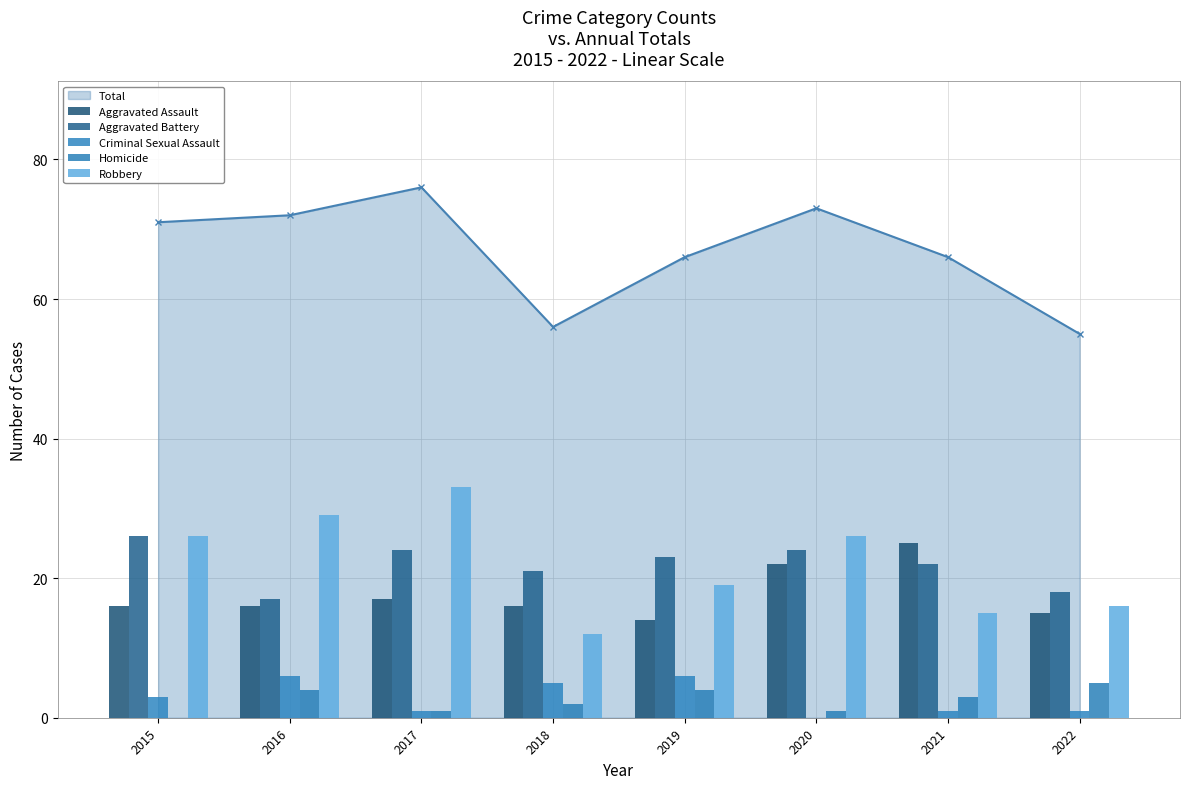

What is the difference between the second highest and second lowest values in the Homicide series?

3